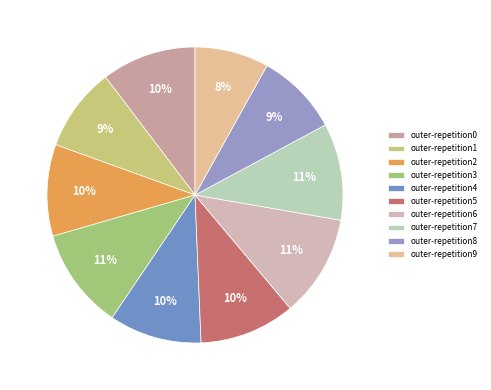

Is it true that outer-repetition3 is 17% of the pie?

False